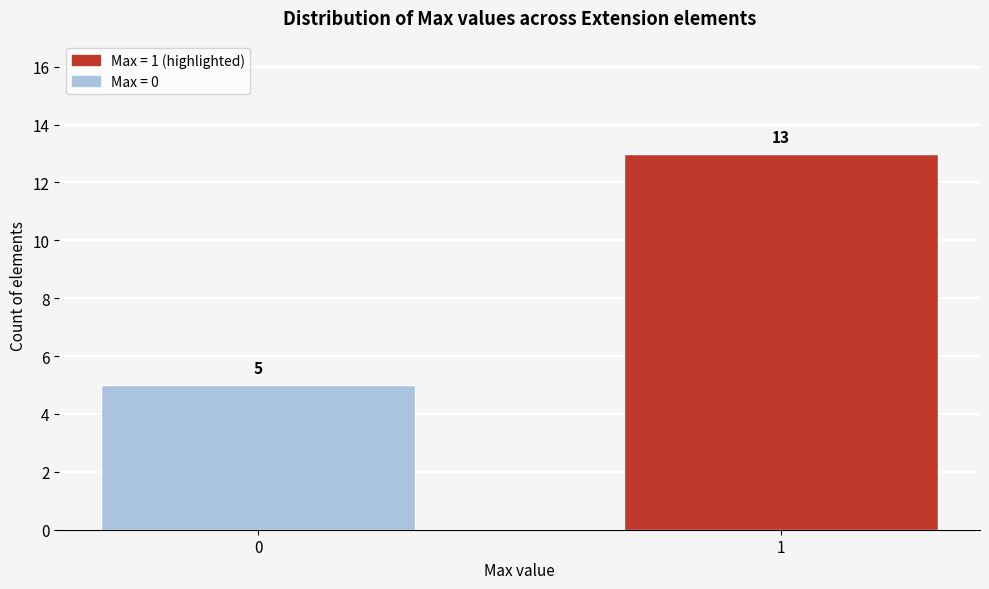

Reading right to left, list all the values displayed in this chart.

13	5